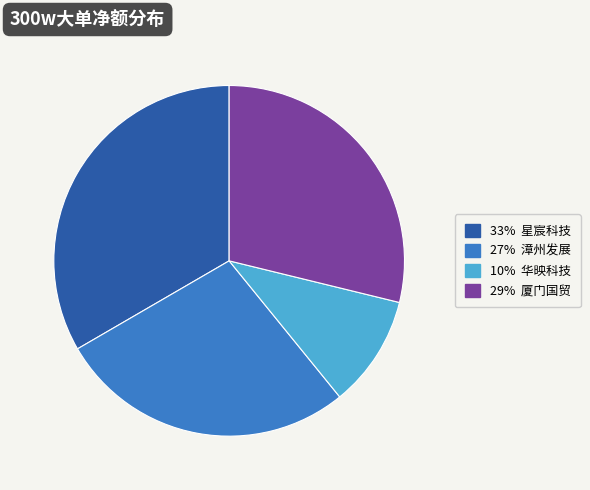

Is there a majority slice in this chart?

No